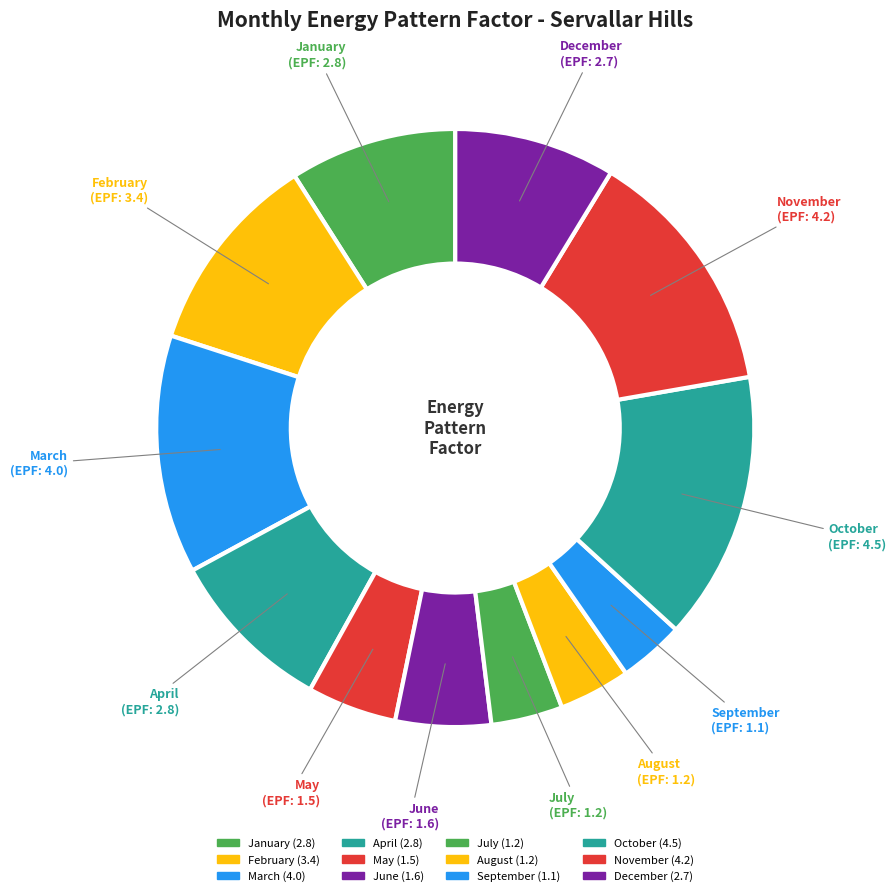

What is the largest slice in the pie chart?

October